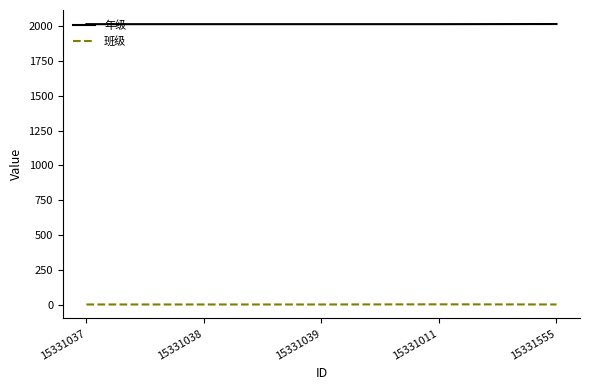

Which series has the largest total across all categories?

年级